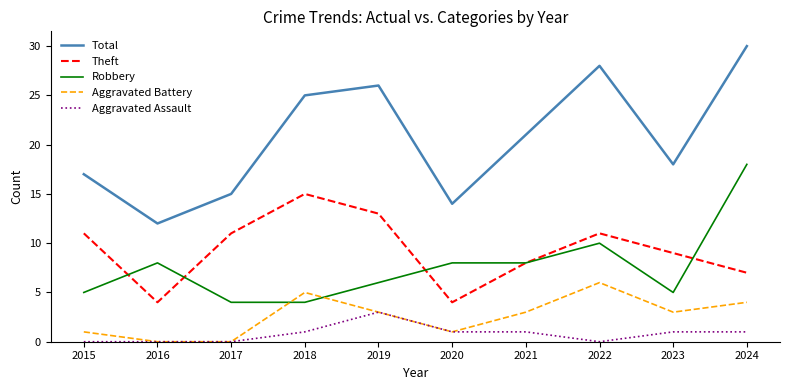

Is this an area chart (filled region under the line)?

No